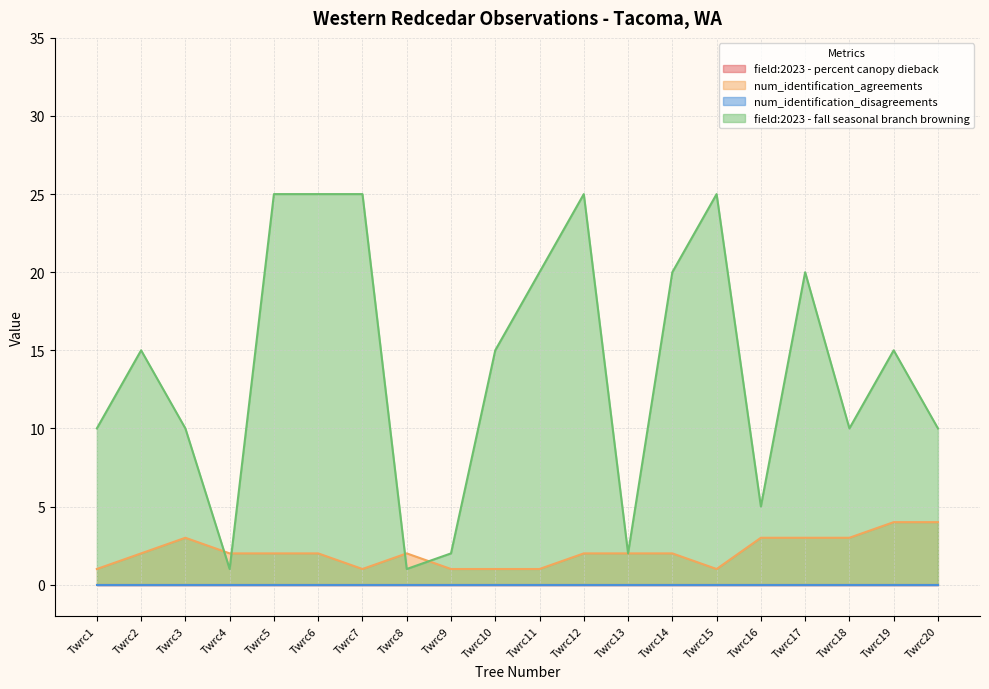

The value of num_identification_agreements at Twrc2 is 2. True or false?

True